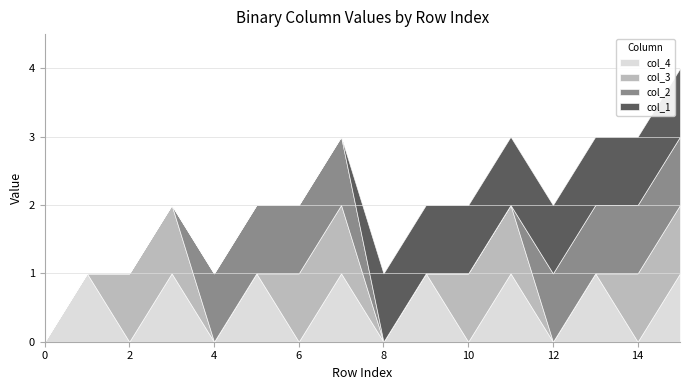

Where is the first local minimum for col_4?

2